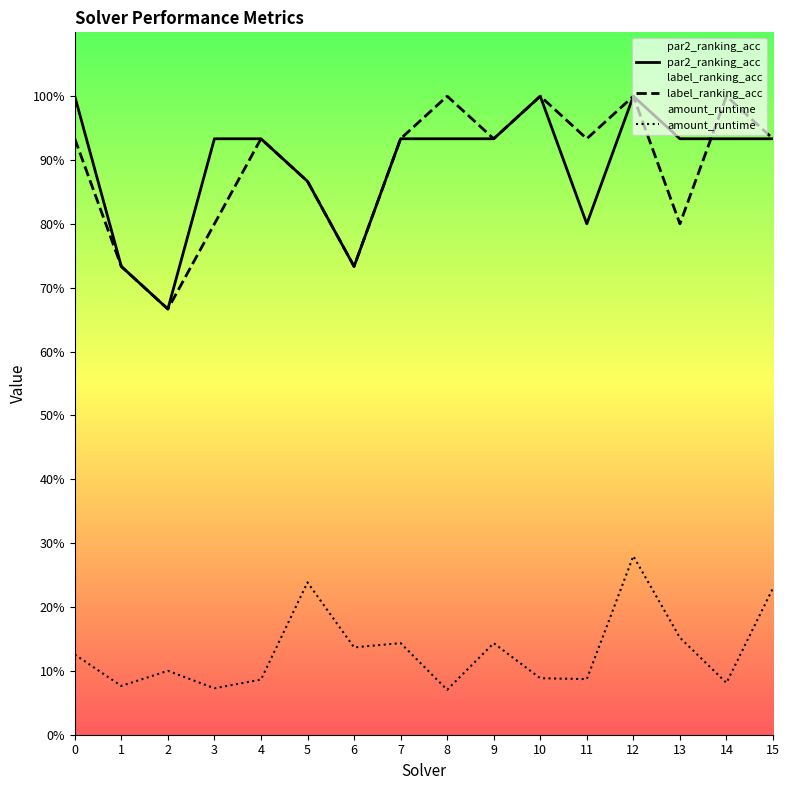

Is this an area chart (filled region under the line)?

No